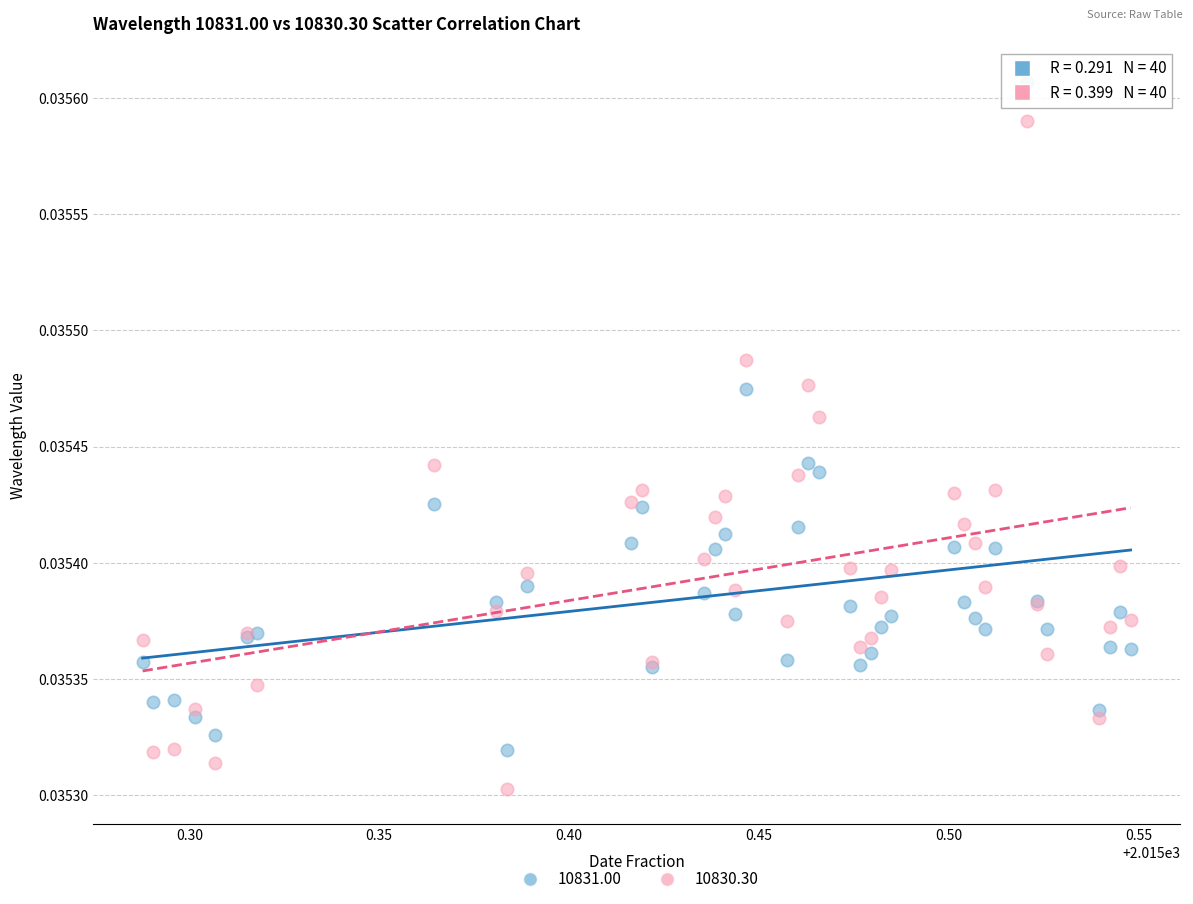

Which series has the widest spread of Y values?

10831.00